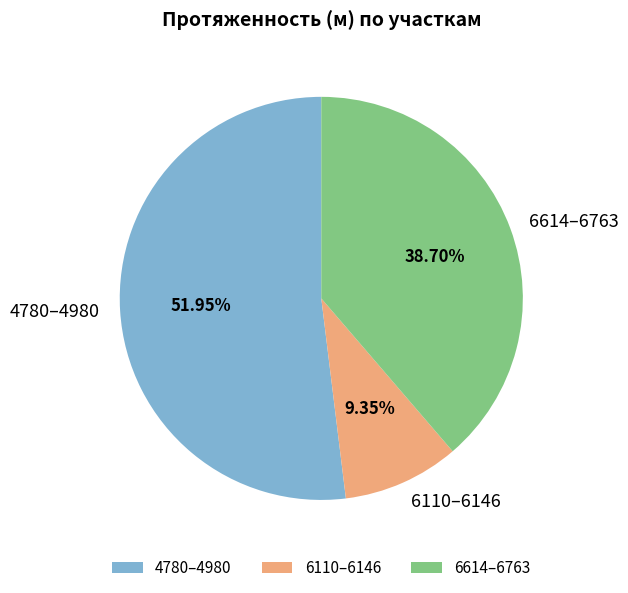

Is there a majority slice in this chart?

Yes